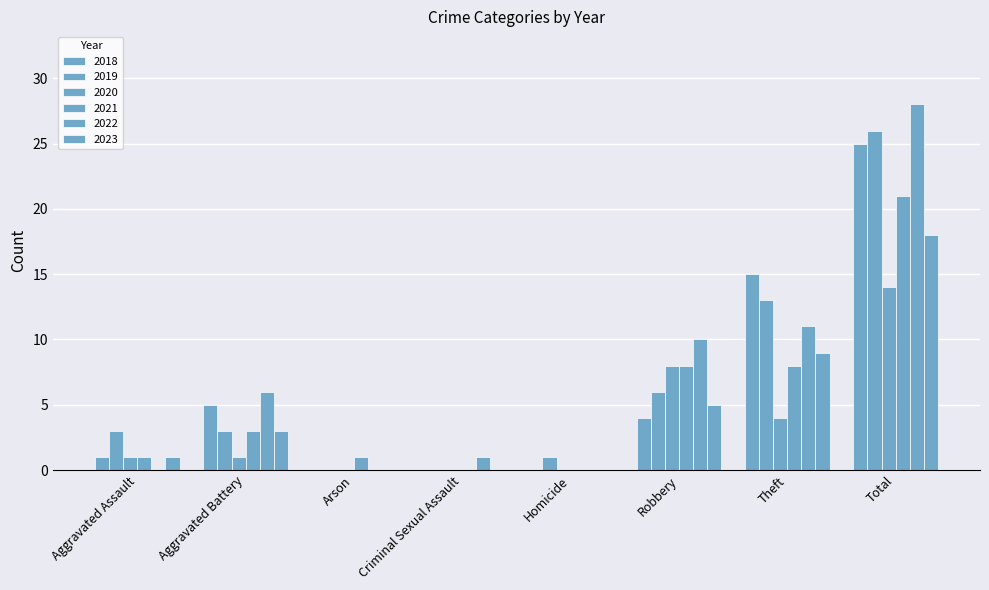

Reading left to right, what are all the values shown in this chart?

2019: 3	3	0	0	1	6	13	26
2020: 1	1	0	0	0	8	4	14
2018: 1	5	0	0	0	4	15	25
2021: 1	3	1	0	0	8	8	21
2022: 0	6	0	1	0	10	11	28
2023: 1	3	0	0	0	5	9	18